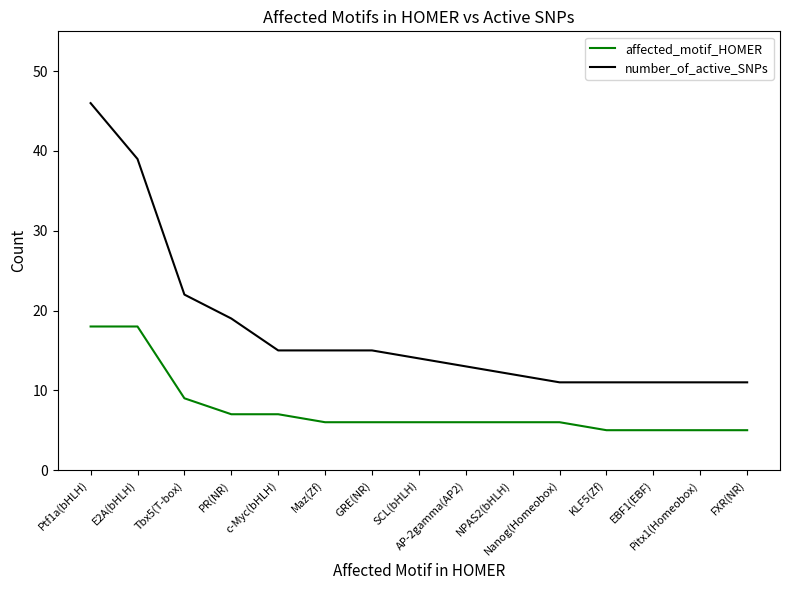

What is the sum of the number_of_active_SNPs values at Maz(Zf) and Nanog(Homeobox)?

26